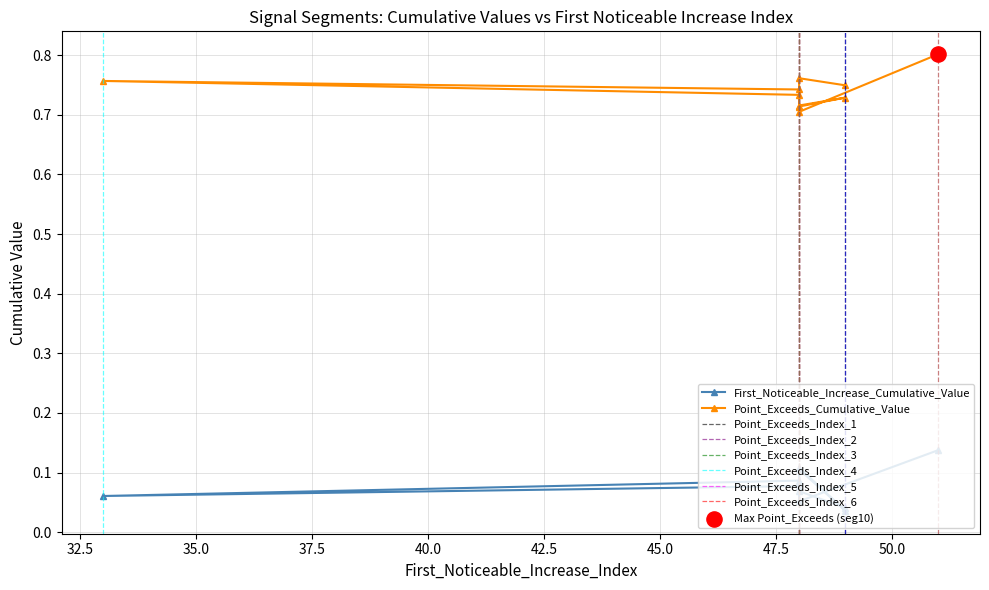

Which series has the largest total across all categories?

Point_Exceeds_Cumulative_Value